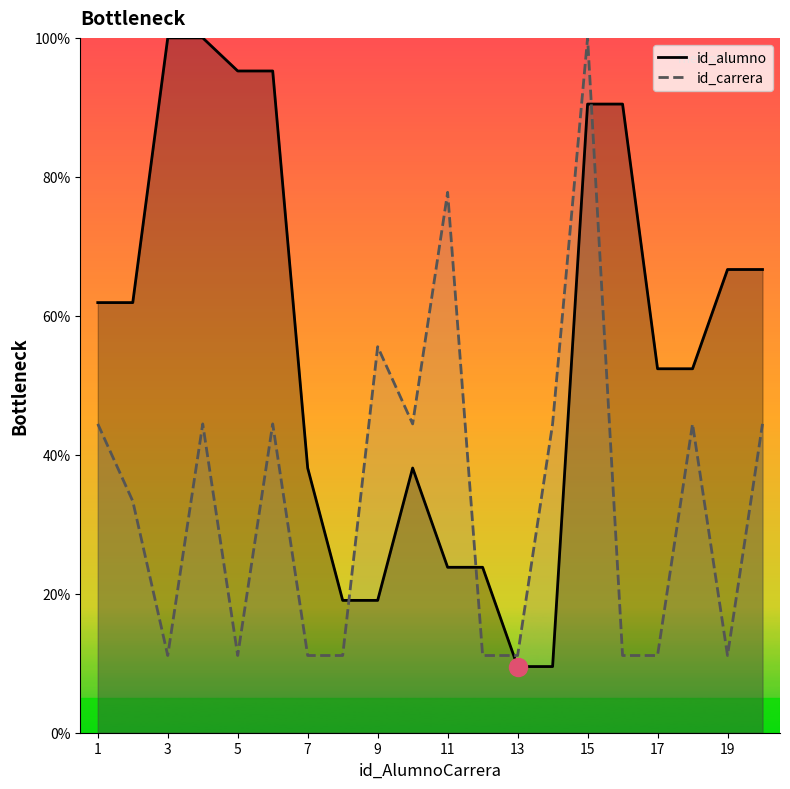

How many lines are shown in the chart?

2